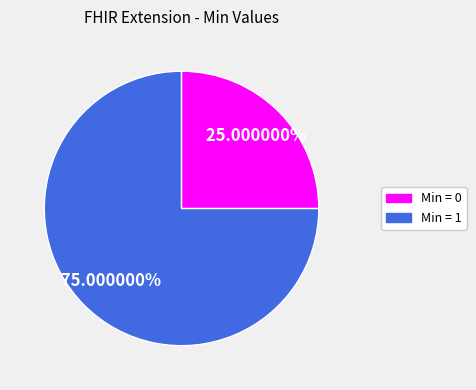

Does any single category account for the majority?

Yes